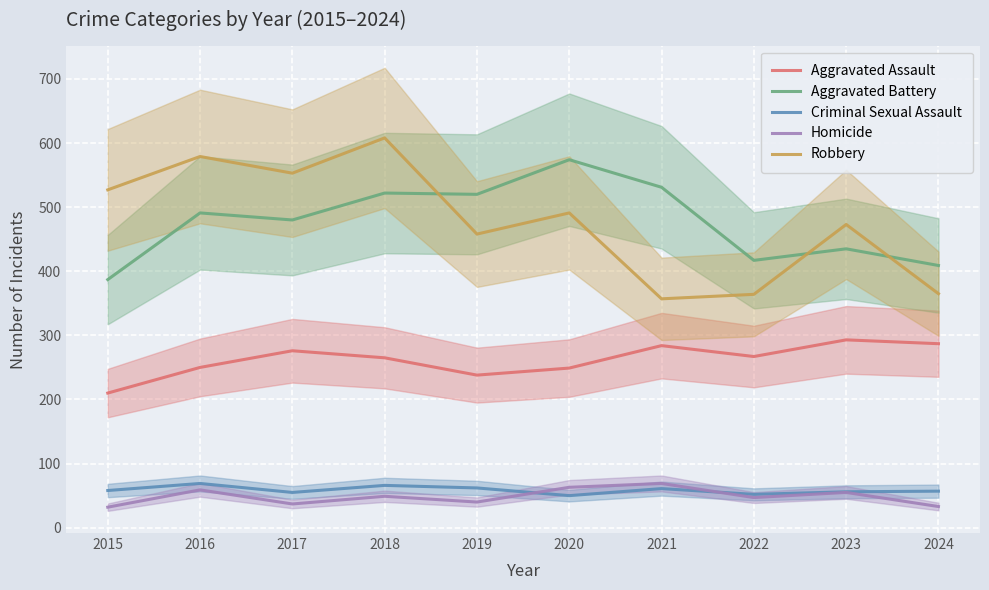

Between 2019 and 2021, which series saw the biggest shift?

Robbery